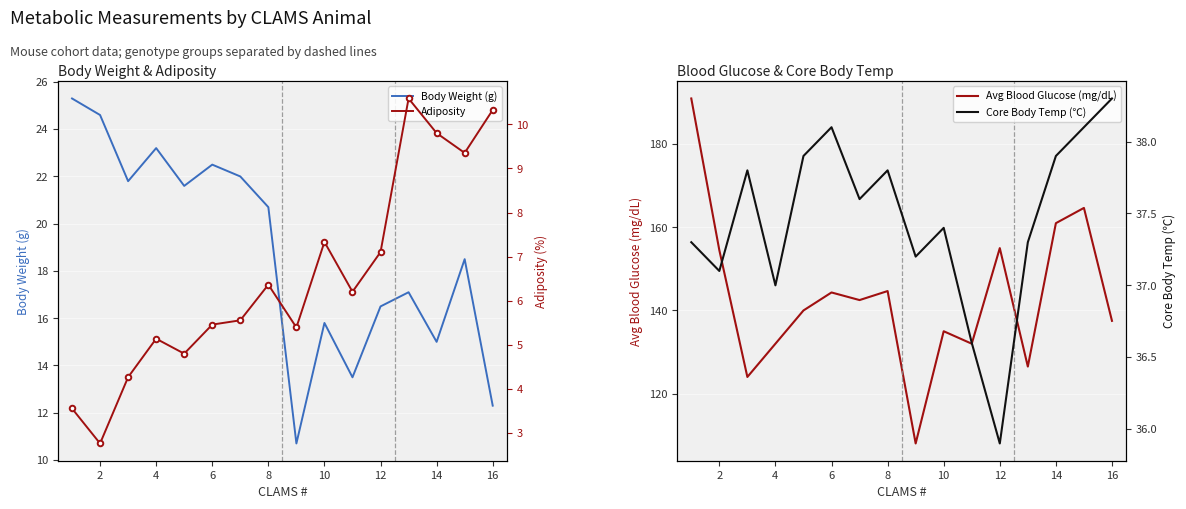

Rank the series by their maximum value, from lowest to highest.

Adiposity, Body Weight (g), Core Body Temp (℃), Avg Blood Glucose (mg/dL)